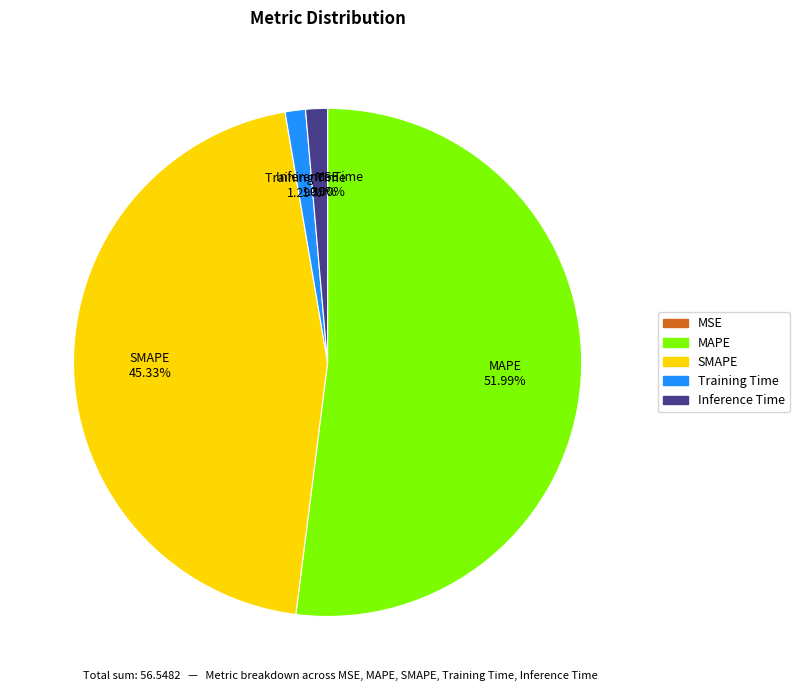

Is MAPE the majority of the pie?

Yes